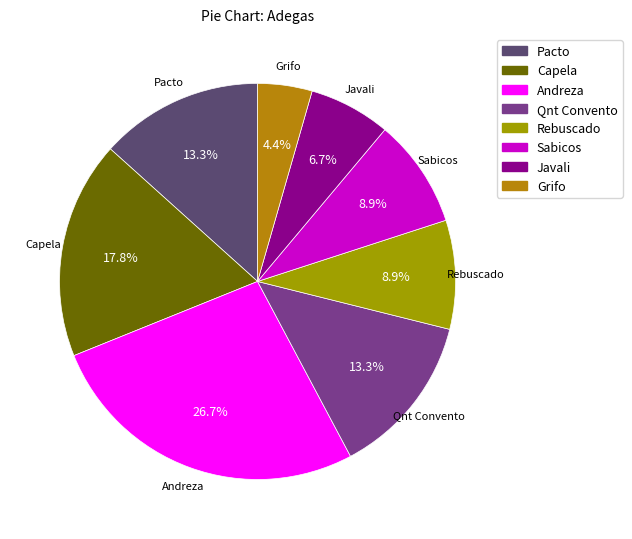

Does Javali account for over 50% of the chart?

No